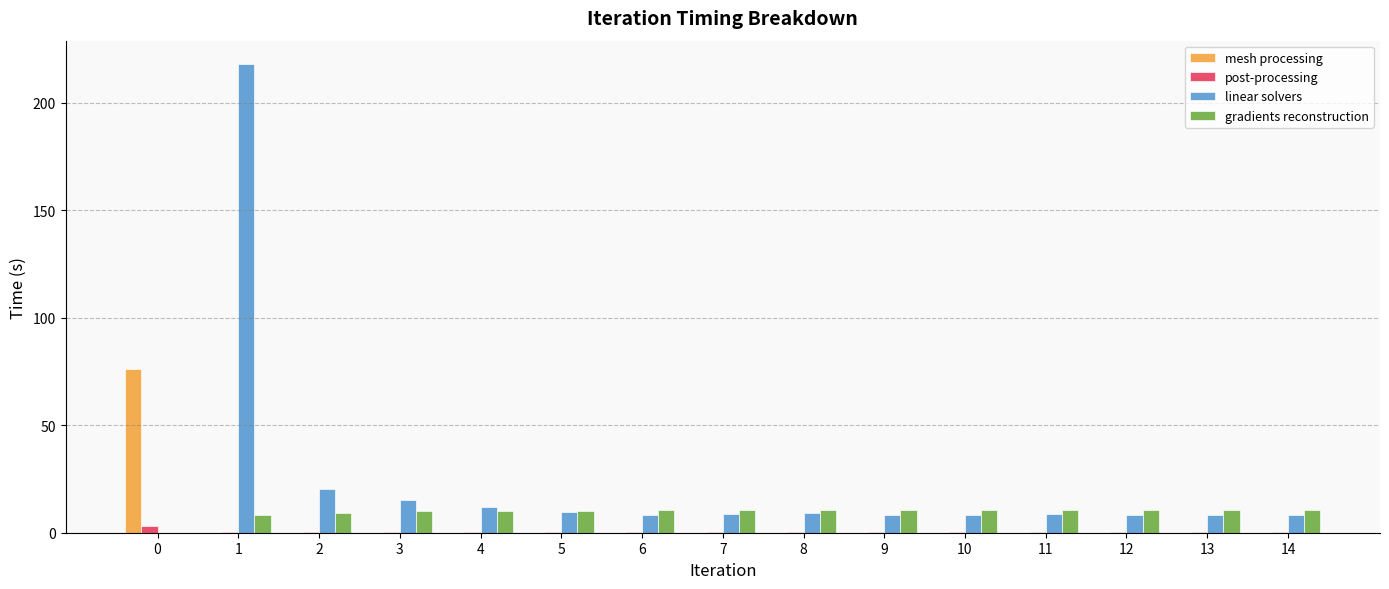

How many categories are shown in the chart?

15